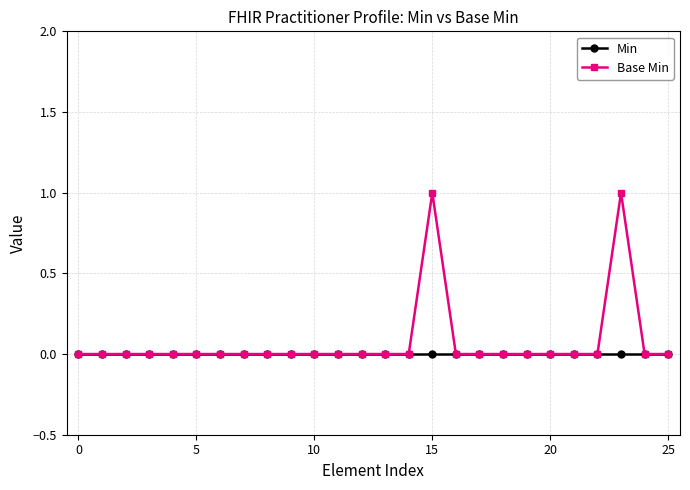

True or false: Base Min has more than 0 points higher than both neighbors.

True